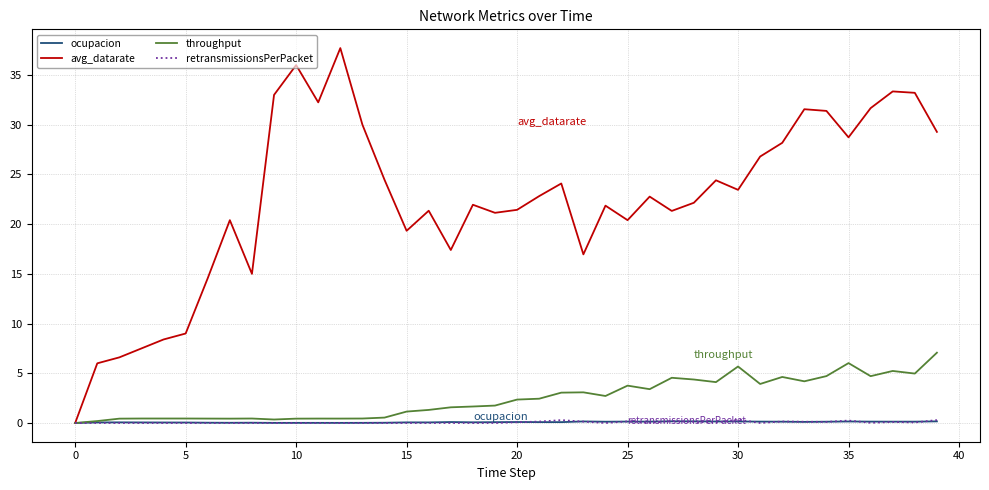

Does the chart have visible grid lines?

Yes